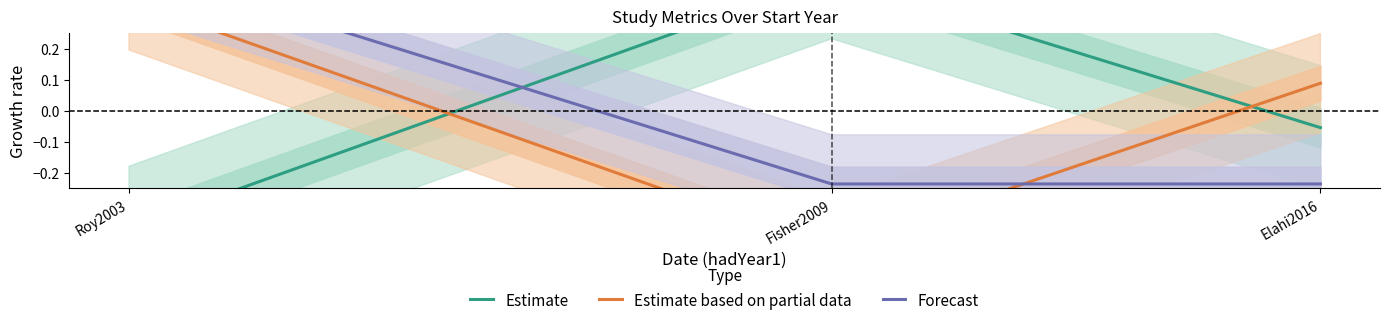

Reading left to right, what are all the values shown in this chart?

Estimate: Roy2003=-0.4	Fisher2009=0.4	Elahi2016=-0.1
Estimate based on partial data: Roy2003=0.4	Fisher2009=-0.4	Elahi2016=0.1
Forecast: Roy2003=0.5	Fisher2009=-0.2	Elahi2016=-0.2